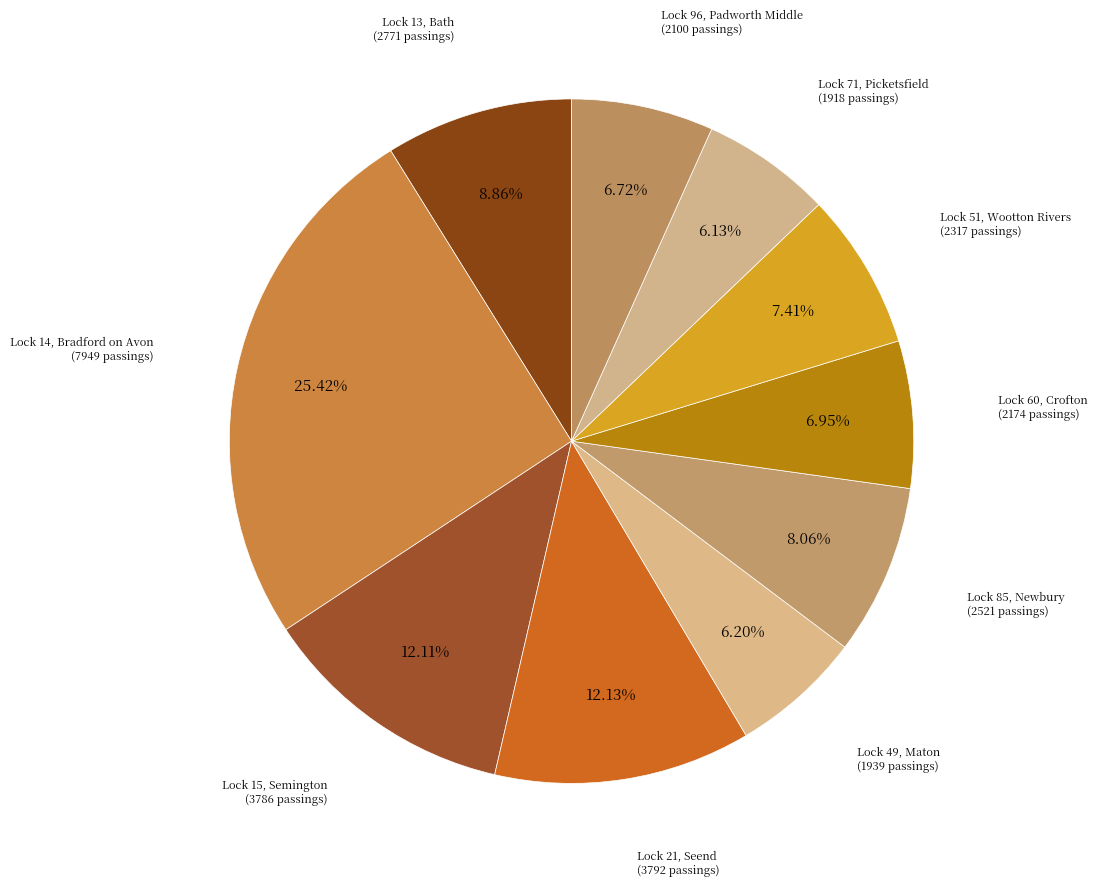

Does any single category account for the majority?

No